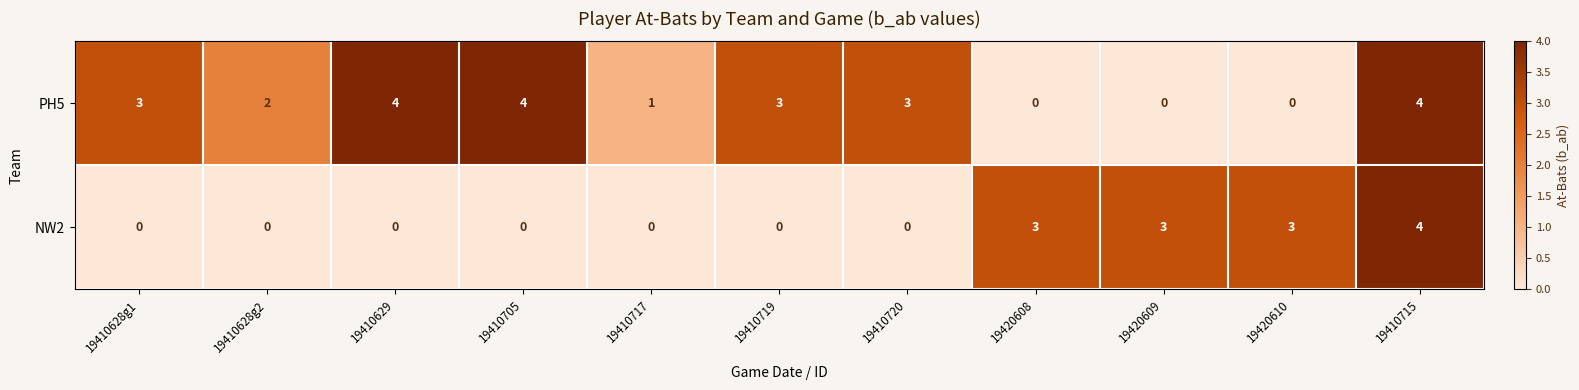

True or false: NW2 has a value of 2 at 19410628g1.

False